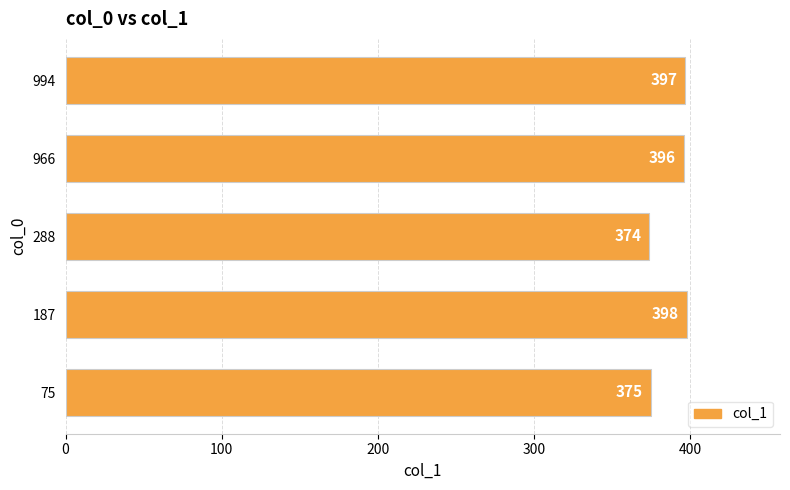

What is the average value?

388